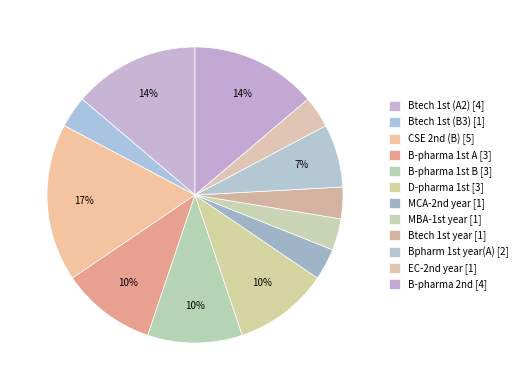

Count the number of slices in the pie.

12